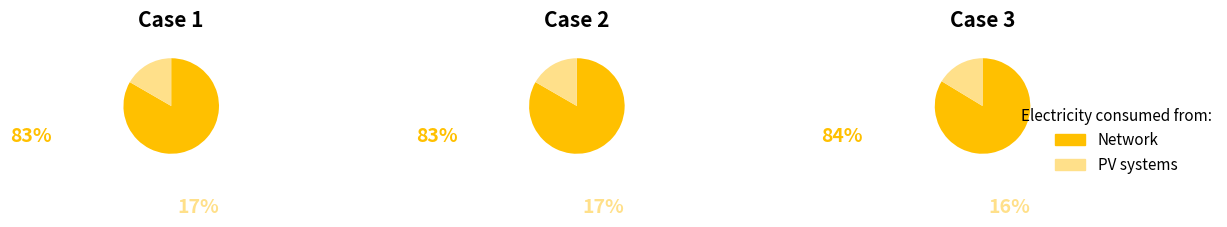

What is the difference between the highest and lowest values at 5?

1.0